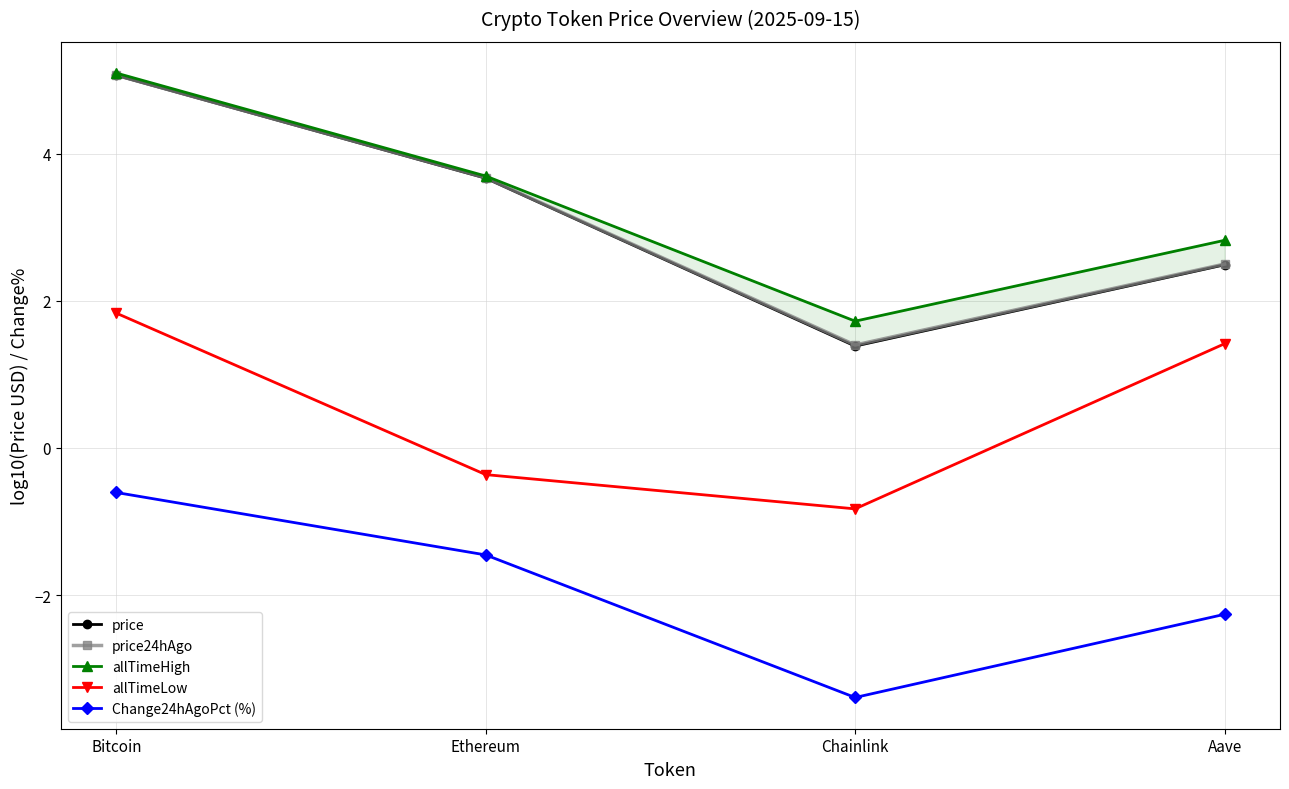

At Aave, list the series in order from largest to smallest.

allTimeHigh, price24hAgo, price, allTimeLow, Change24hAgoPct (%)